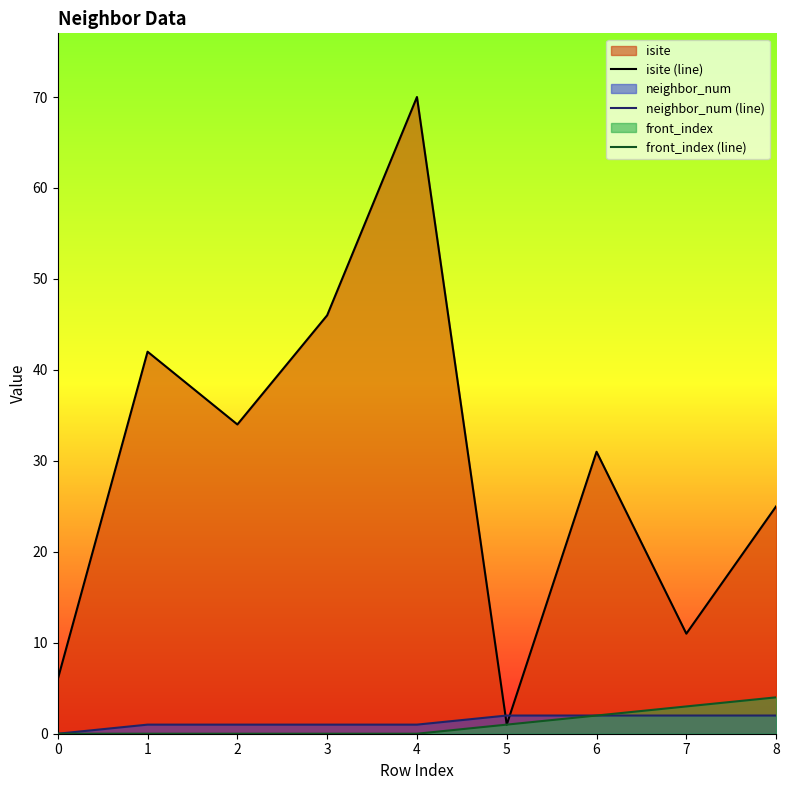

What is the value of the neighbor_num (line) point at the 9th from the left?

2